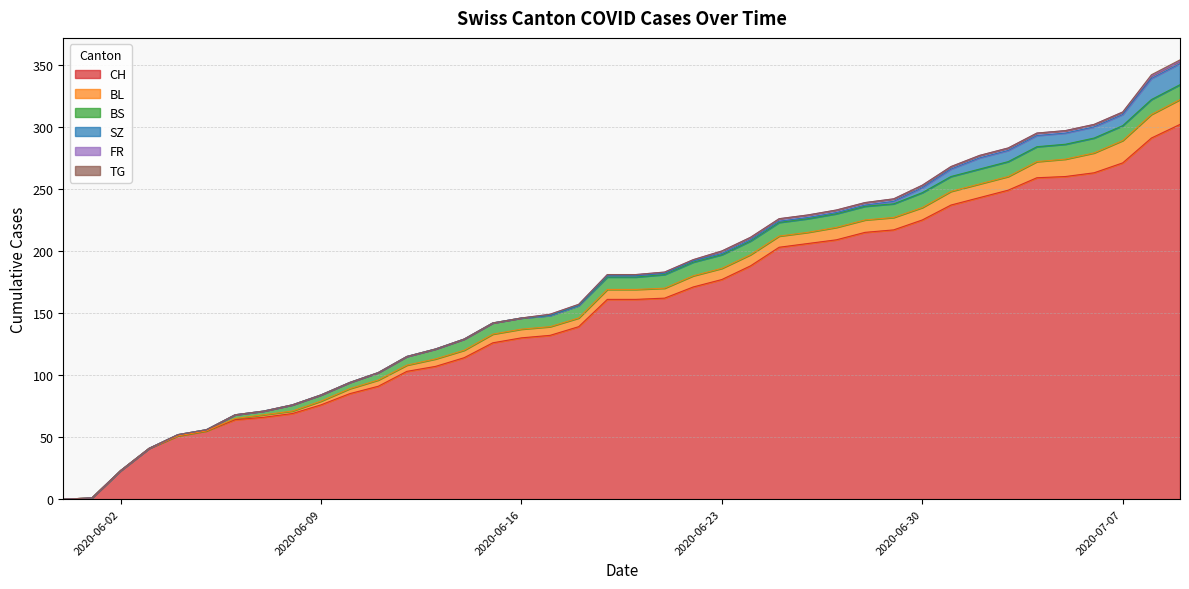

What are all the series names shown in the legend?

CH, BL, BS, SZ, FR, TG